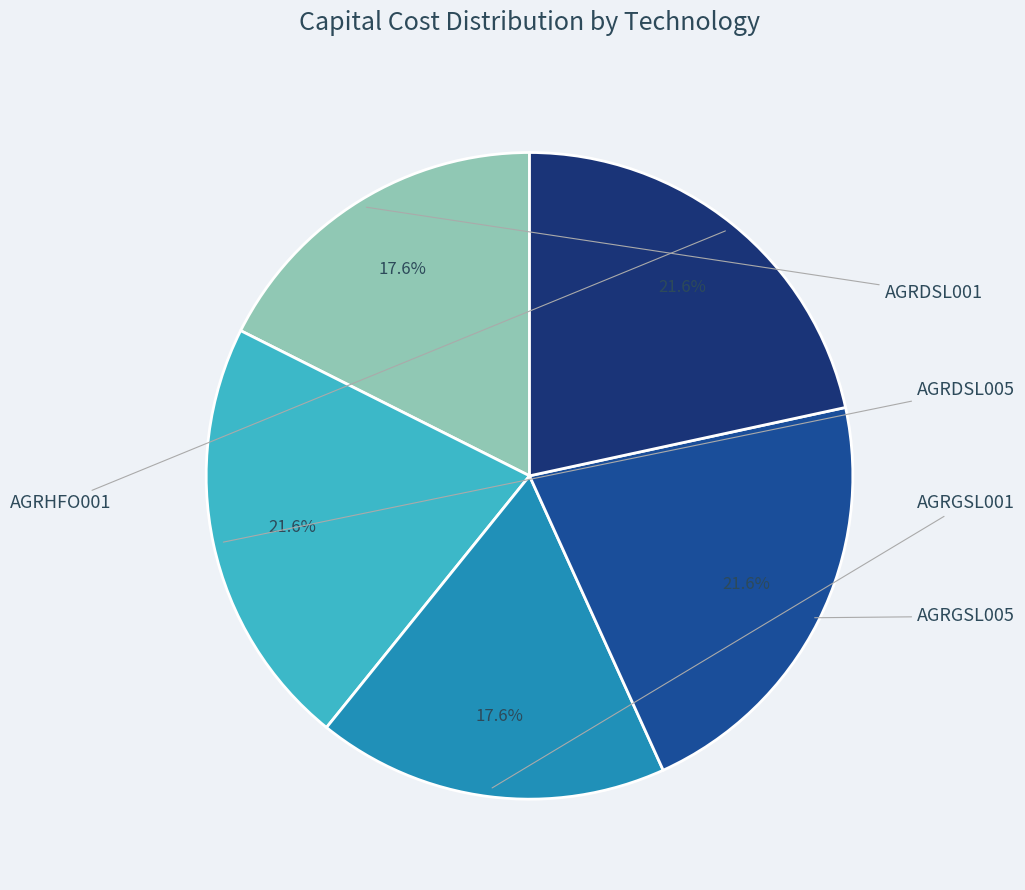

How many slices are in this pie chart?

5